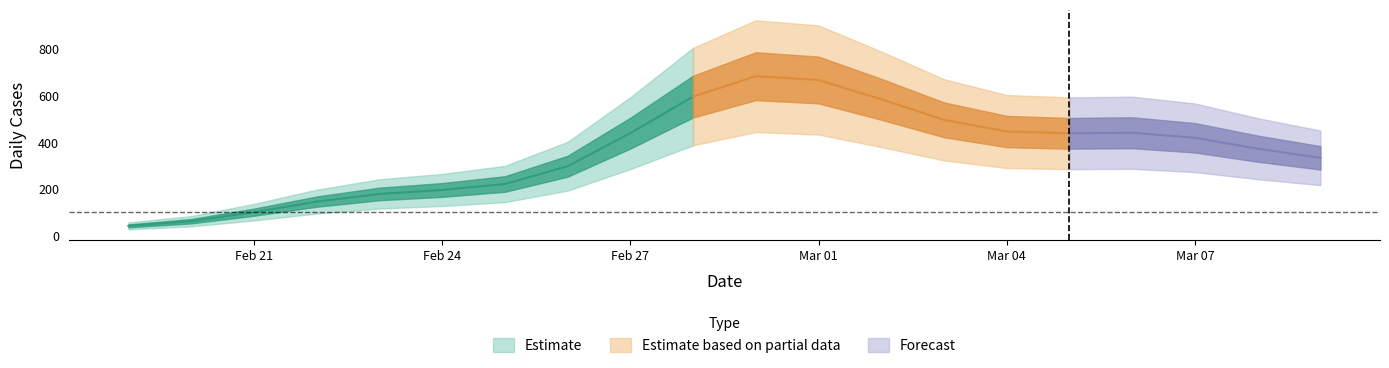

How many lines are shown in the chart?

1